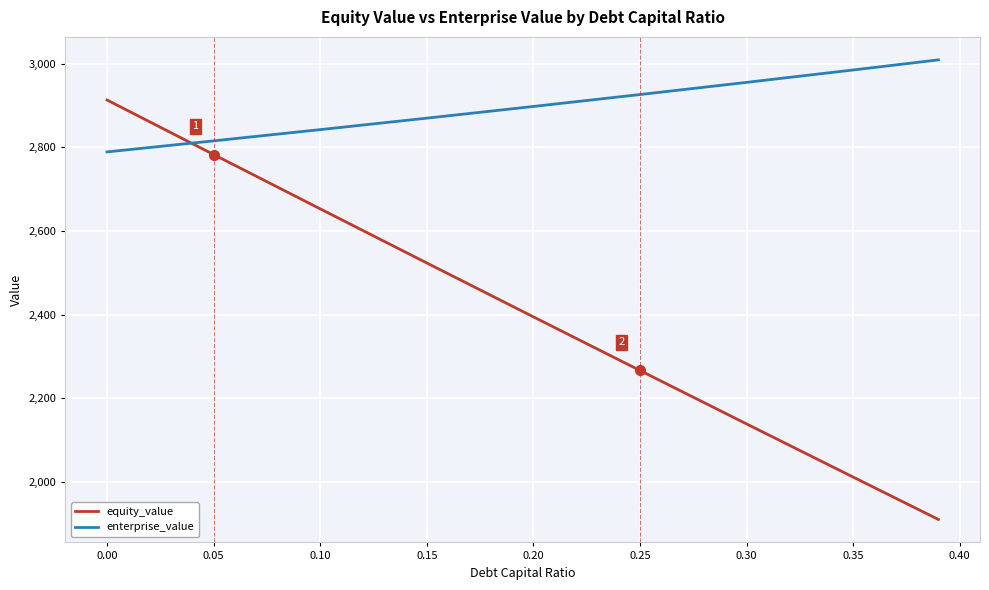

True or false: equity_value and enterprise_value cross at least once.

True